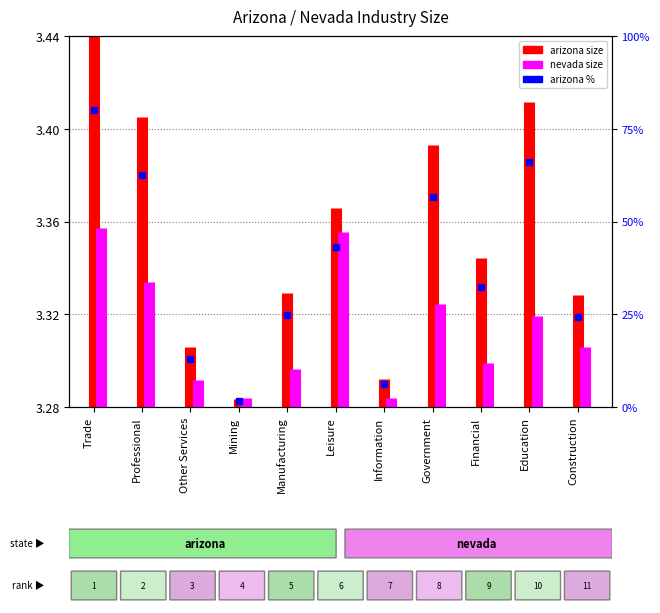

Does the chart display data point markers on the line(s)?

No